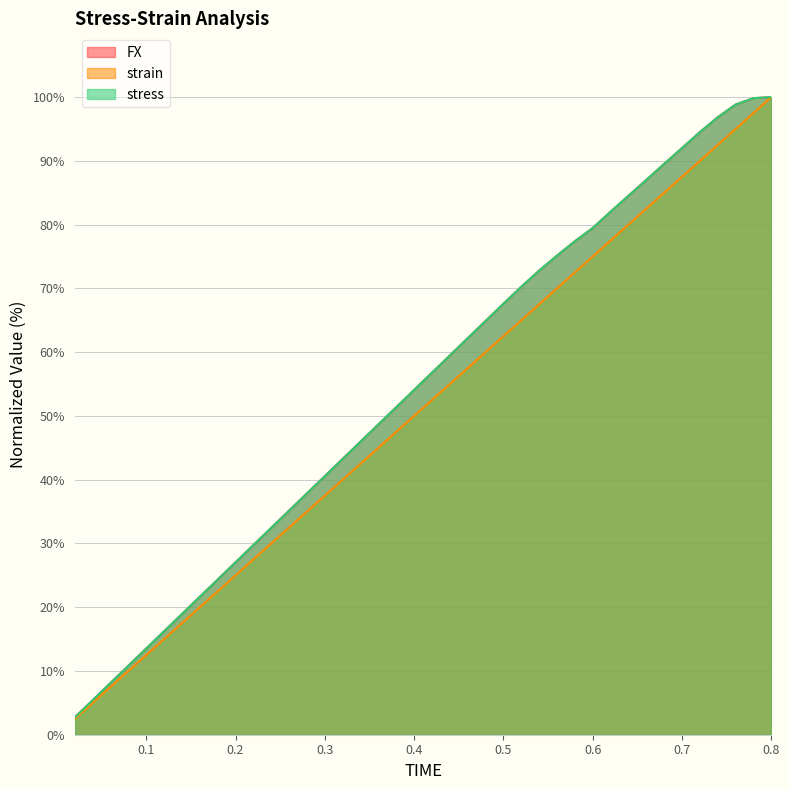

What is the label of the 7th point from the right?

0.68